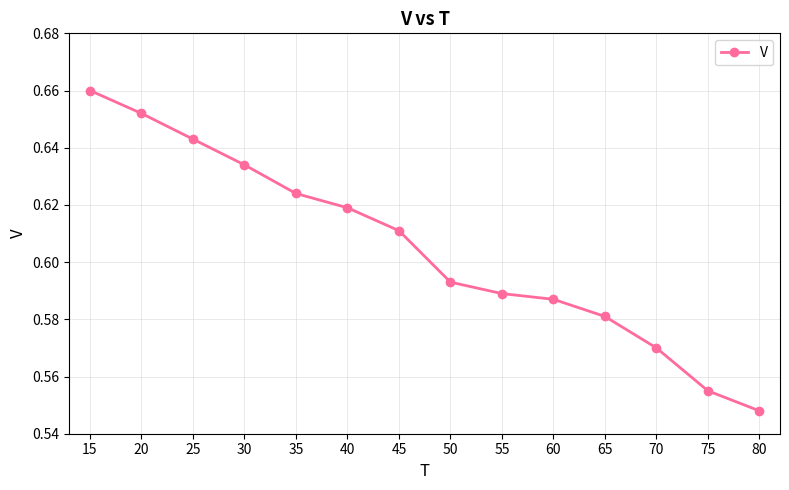

Which has a higher value, 35 or 40?

35